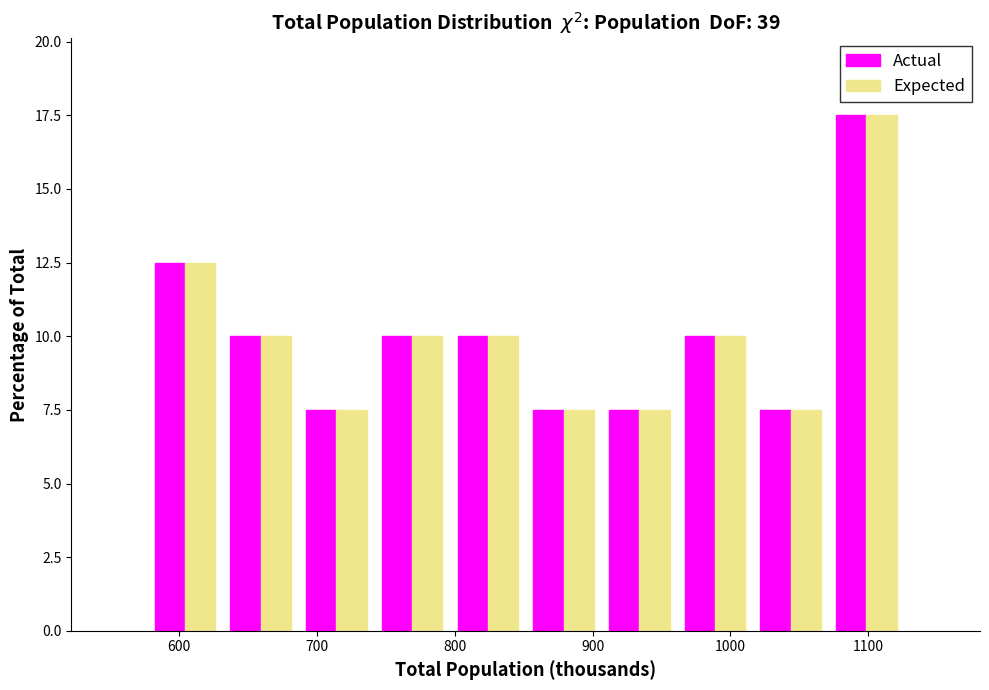

Reading left to right, transcribe this chart: for each range on the x-axis, give the height of each series' bar. Neither the bar edges nor the heights are printed on the chart, so give them approximately, as read against the axes.

580 to 630: Actual=12.5	Expected=12.5
630 to 690: Actual=10.0	Expected=10.0
690 to 740: Actual=7.5	Expected=7.5
740 to 800: Actual=10.0	Expected=10.0
800 to 850: Actual=10.0	Expected=10.0
850 to 910: Actual=7.5	Expected=7.5
910 to 960: Actual=7.5	Expected=7.5
960 to 1020: Actual=10.0	Expected=10.0
1020 to 1070: Actual=7.5	Expected=7.5
1070 to 1130: Actual=17.5	Expected=17.5